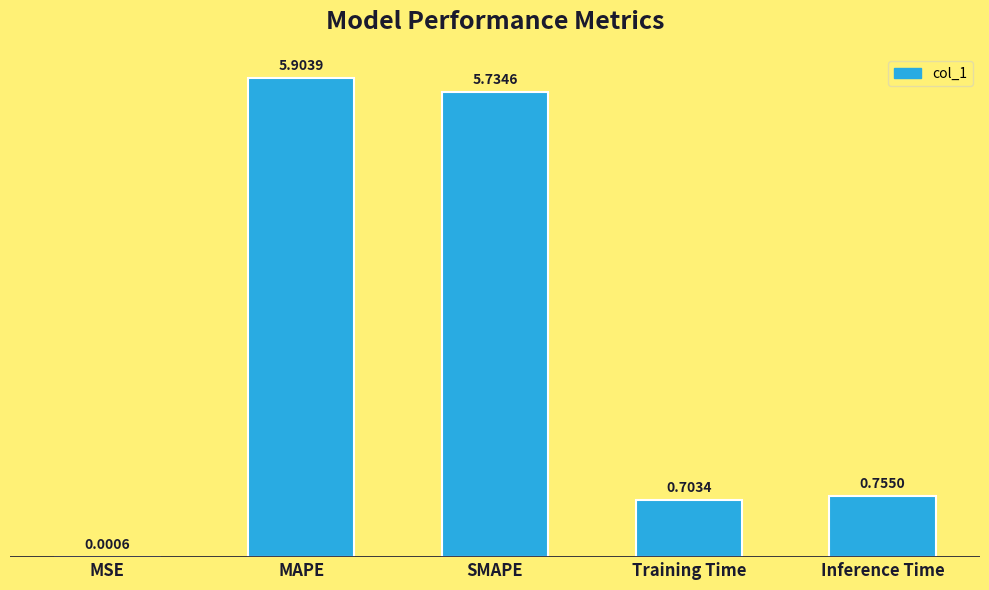

At which category does the chart reach its peak across all series?

MAPE